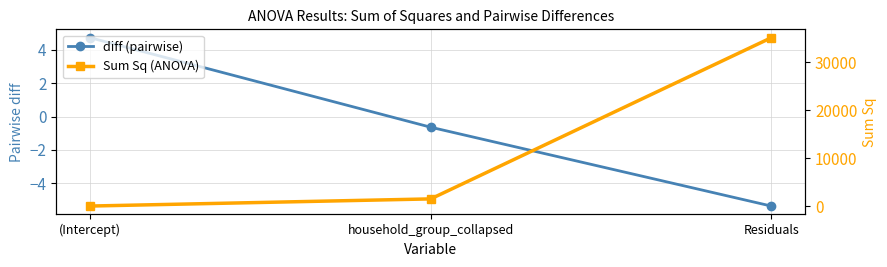

Which category has the highest value across all series?

Residuals